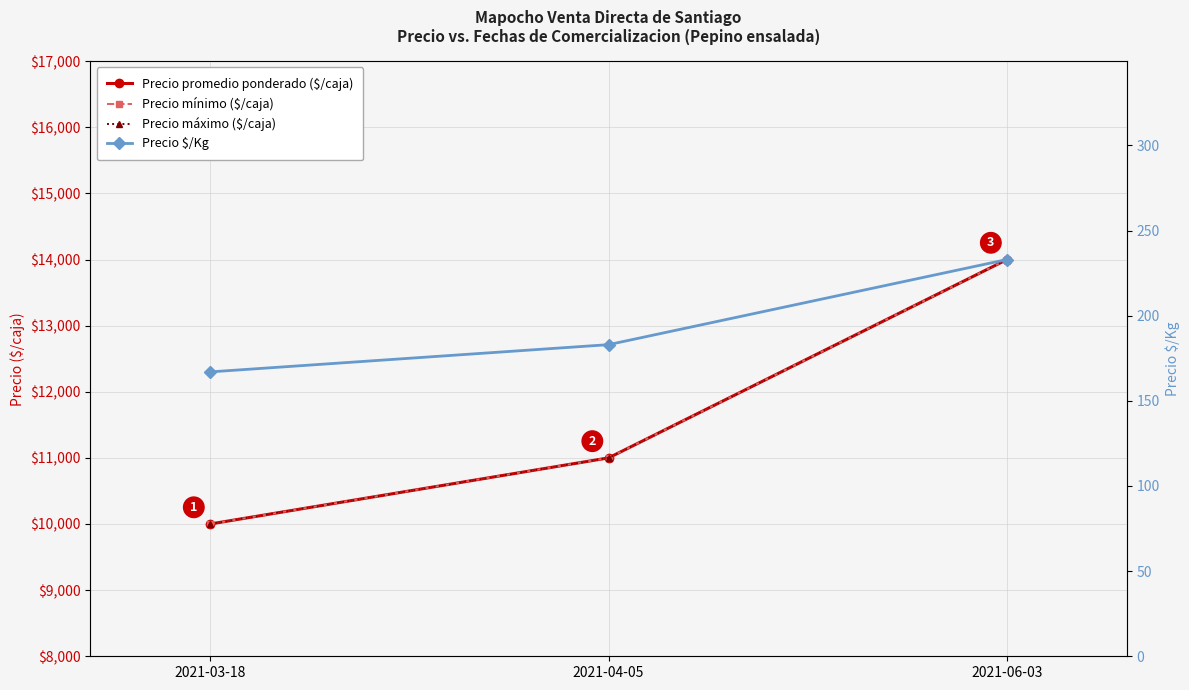

Is the value of Precio mínimo ($/caja) at 2021-06-03 greater than the value of Precio $/Kg at 2021-04-05?

Yes